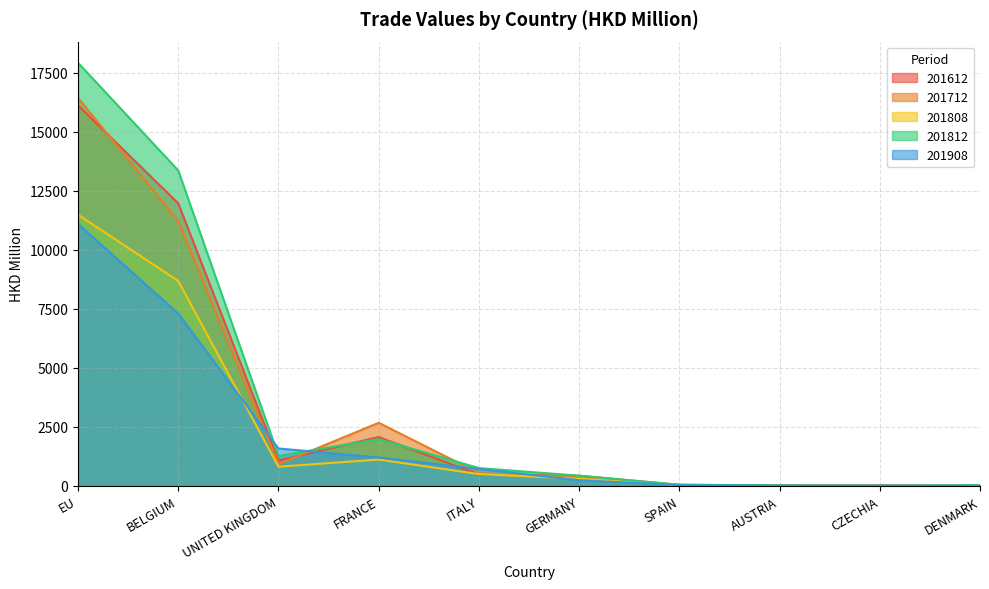

At how many categories does at least one series exceed 1741?

3